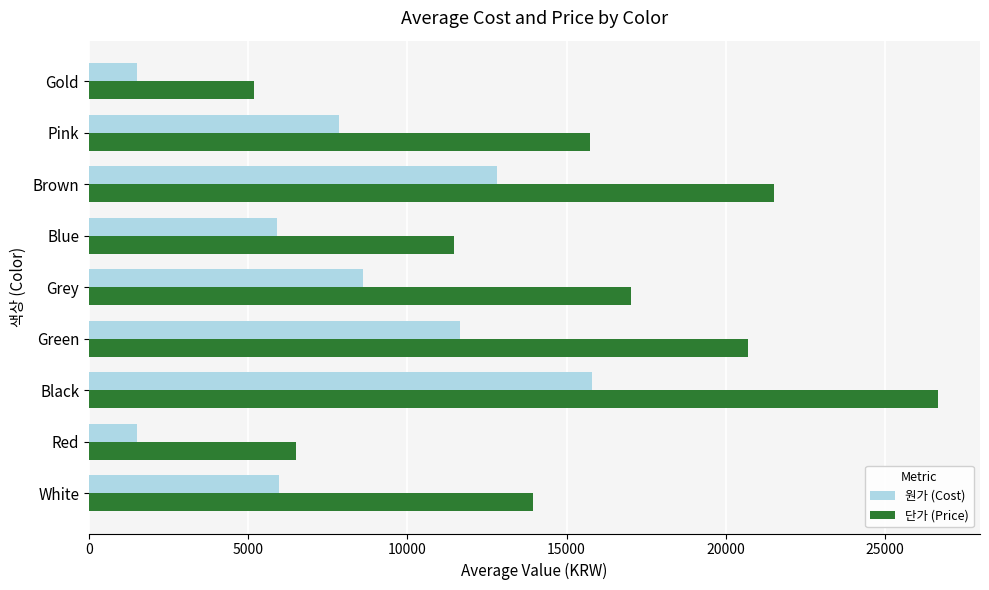

List the labels in order of 단가 (Price) value, smallest first.

Gold, Red, Blue, White, Pink, Grey, Green, Brown, Black